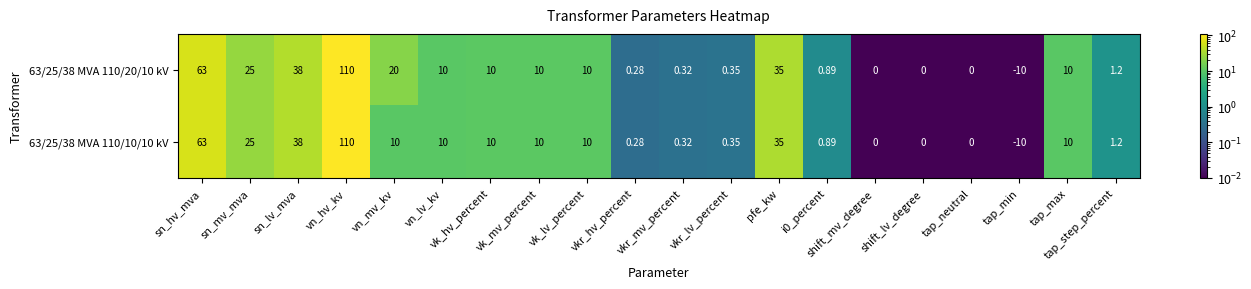

Which series has the largest total across all categories?

63/25/38 MVA 110/20/10 kV